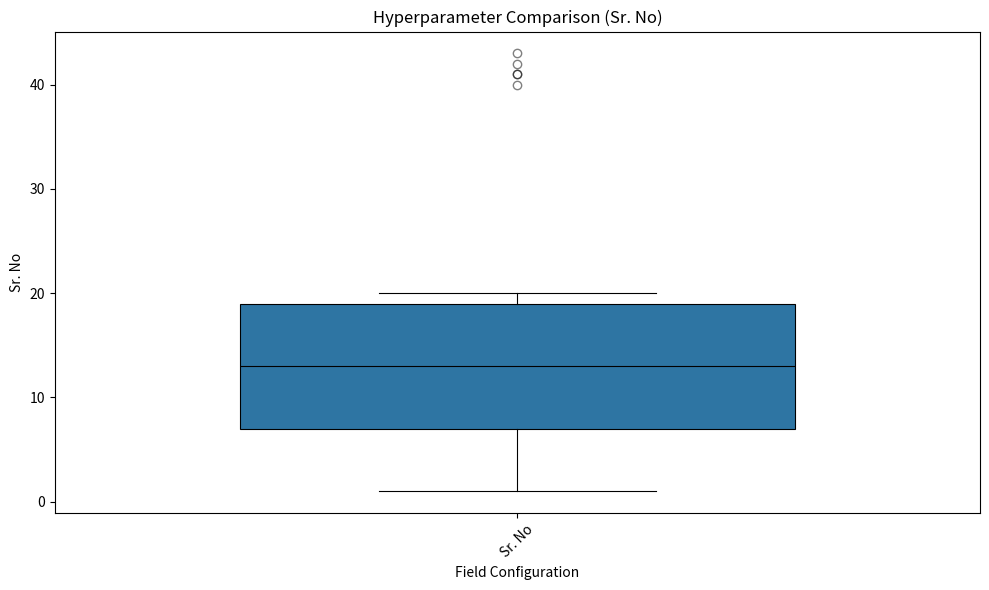

Transcribe this box plot: give where the median line is, the range the box spans, and where the two whiskers end, as read against the y-axis. The values are not printed on the chart, so give them approximately, as read against the axis.

median 13, box 7 to 19, whiskers 1 to 20